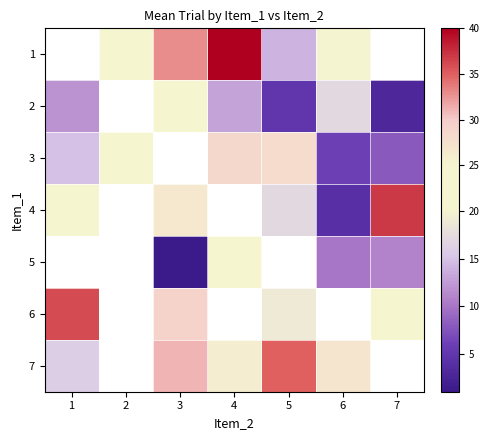

How many values in the 1 series are below 21?

2